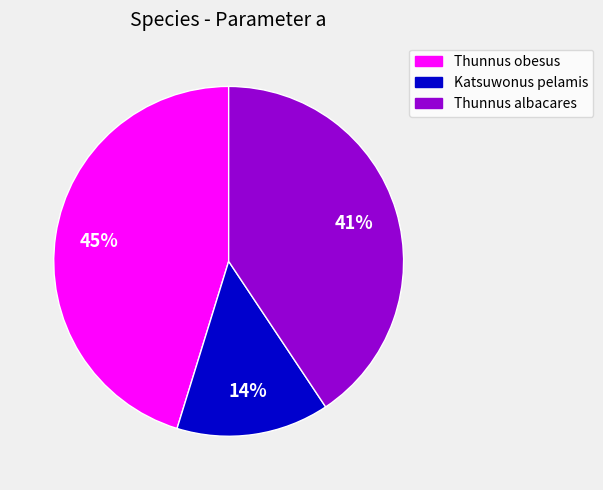

Which category has the smallest portion of the pie?

Katsuwonus pelamis